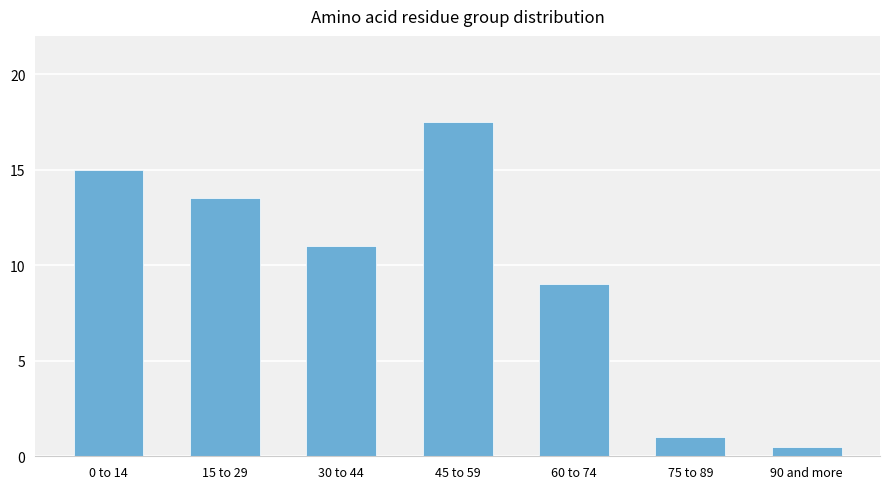

How many bars are there in total?

7